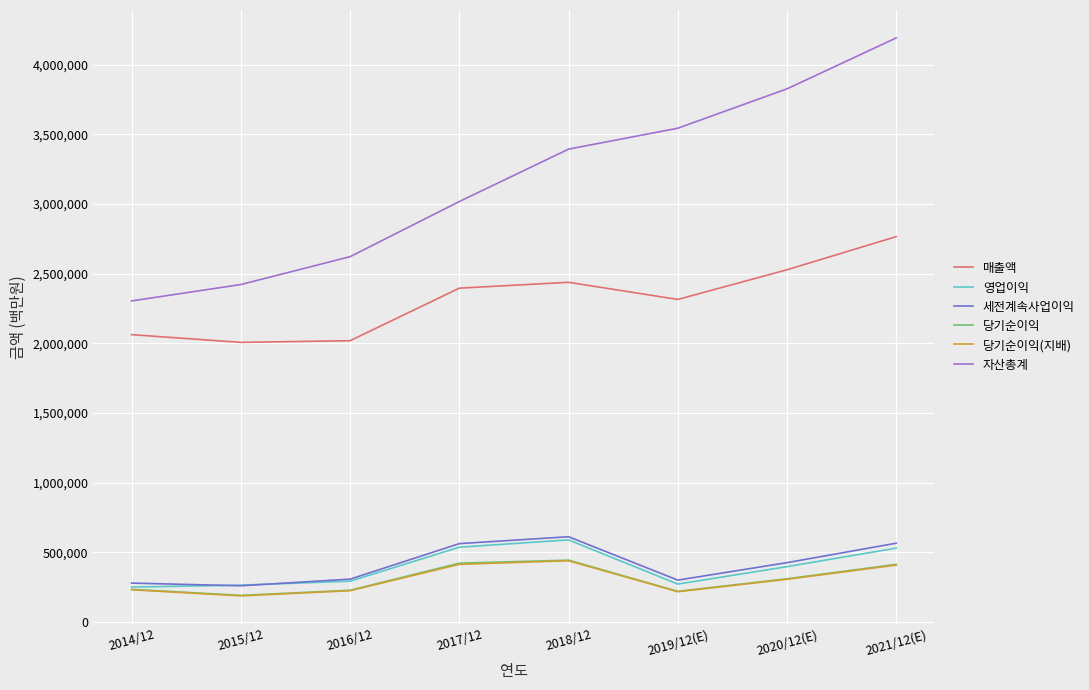

What is the difference between the maximum and minimum values in the 당기순이익(지배) series?

251963